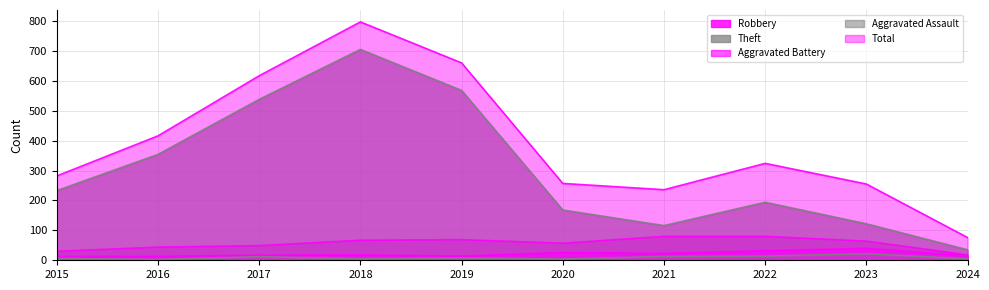

What is the spread (max minus min) of values at 2016?

413